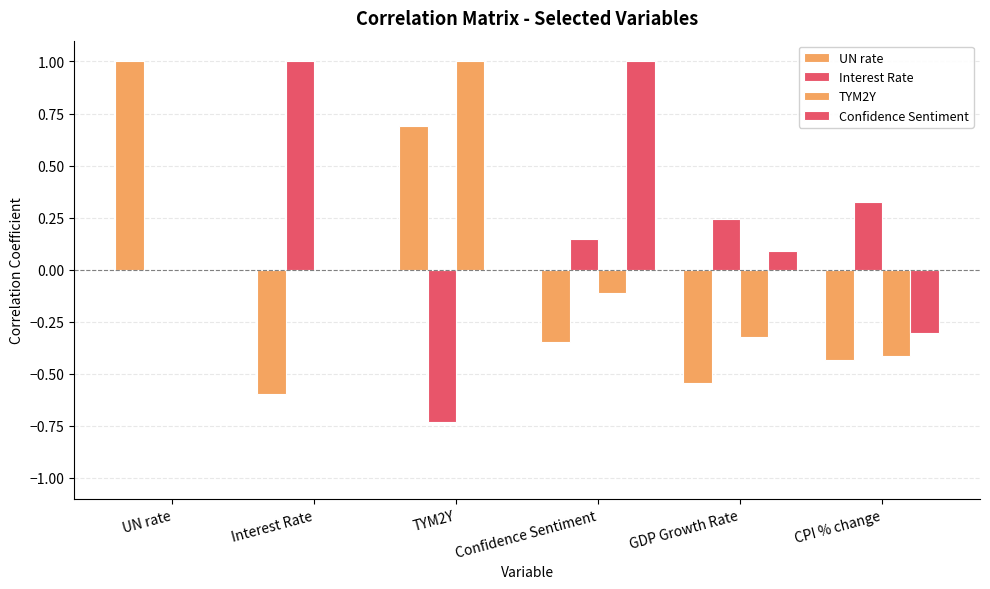

Reading right to left, extract all data points from this chart.

UN rate: CPI % change=-0.4	GDP Growth Rate=-0.5	Confidence Sentiment=-0.3	TYM2Y=0.7	Interest Rate=-0.6	UN rate=1.0
Interest Rate: CPI % change=0.3	GDP Growth Rate=0.2	Confidence Sentiment=0.1	TYM2Y=-0.7	Interest Rate=1.0	UN rate=0.0
TYM2Y: CPI % change=-0.4	GDP Growth Rate=-0.3	Confidence Sentiment=-0.1	TYM2Y=1.0	Interest Rate=0.0	UN rate=0.0
Confidence Sentiment: CPI % change=-0.3	GDP Growth Rate=0.1	Confidence Sentiment=1.0	TYM2Y=0.0	Interest Rate=0.0	UN rate=0.0